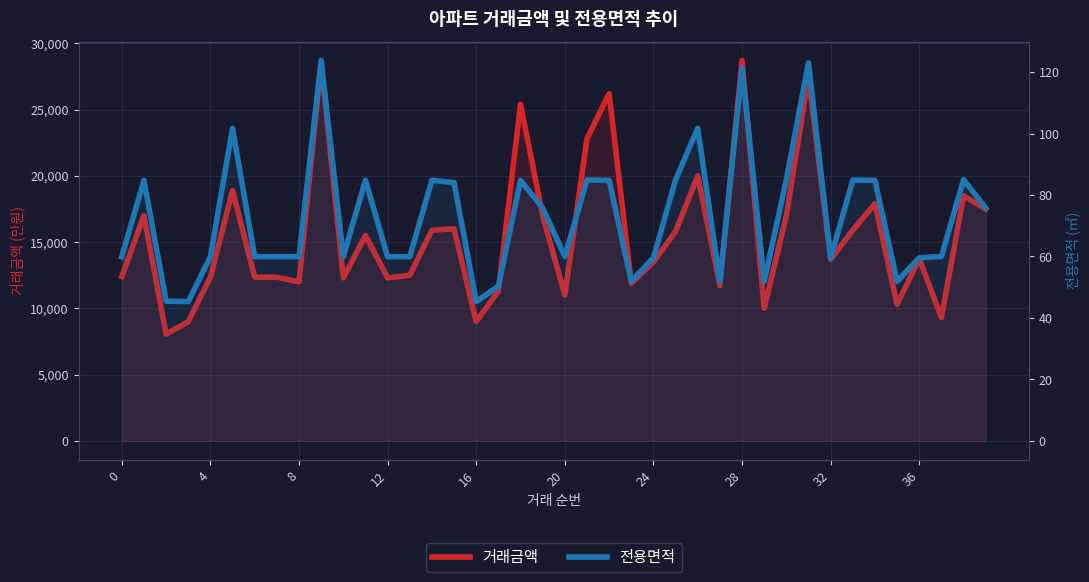

What is the difference between the maximum and minimum values in the 거래금액 series?

20650.0